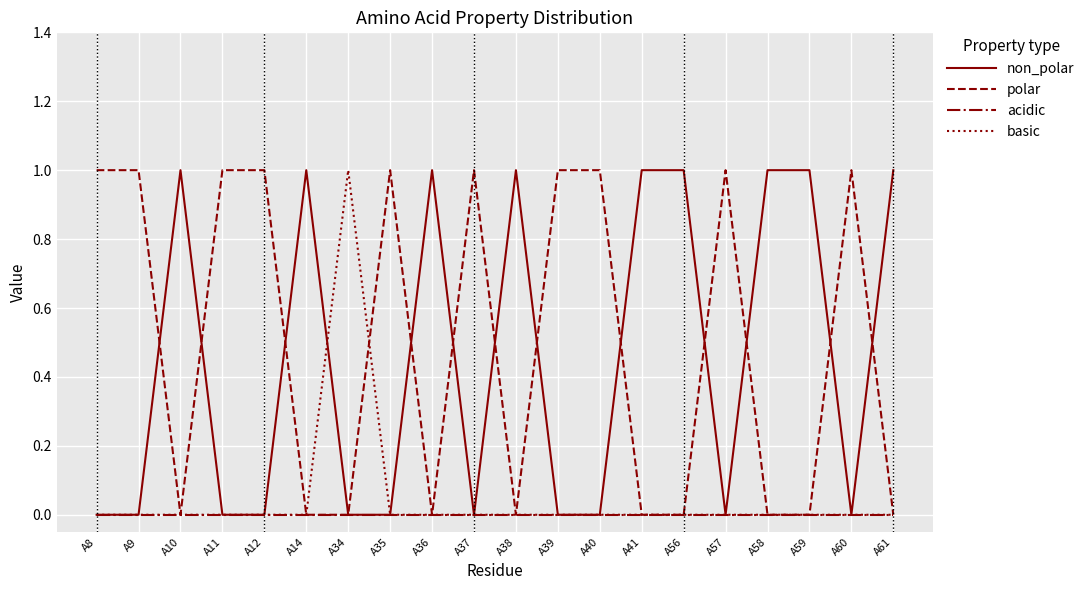

True or false: polar has more than 1 interior local peaks.

True